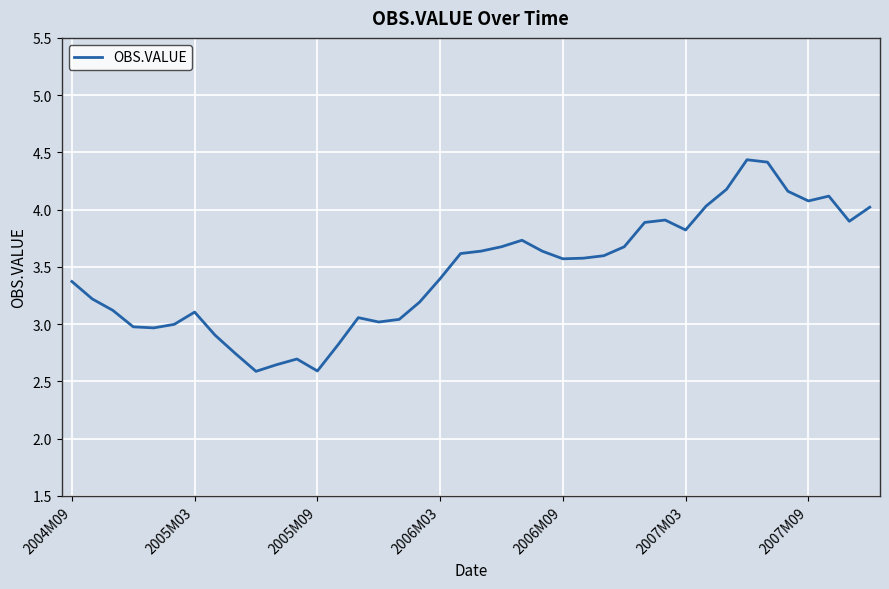

What is the greatest value displayed?

4.4